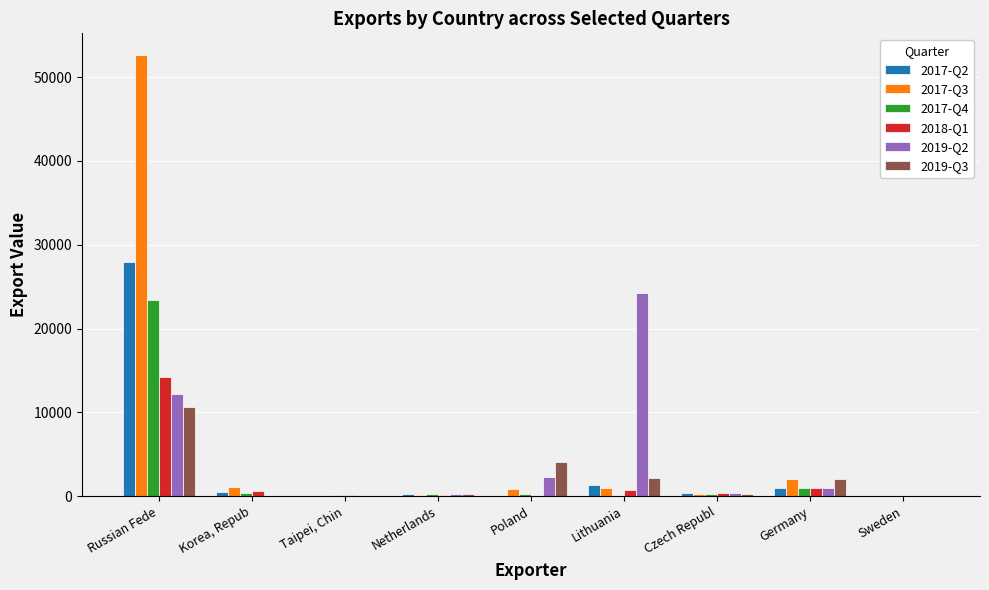

The 2017-Q4 series shows 23459 at Russian Fede. True or false?

True